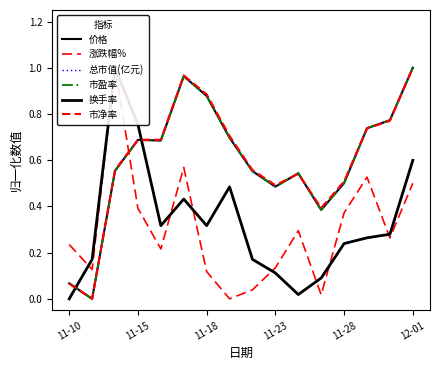

Which series has the largest range (max minus min)?

价格